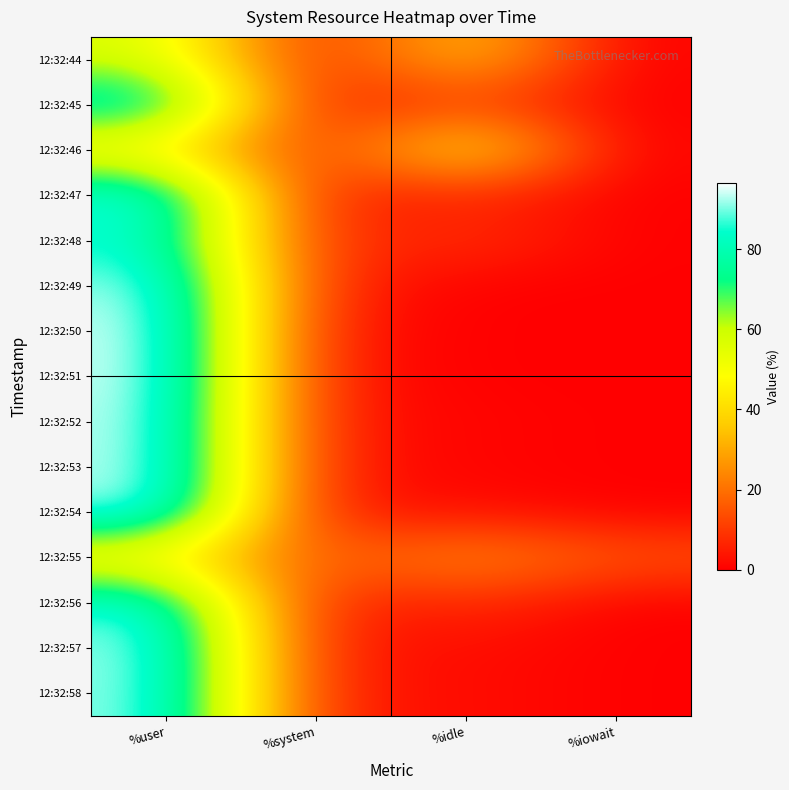

What is the total value across all series at %idle?

162.5